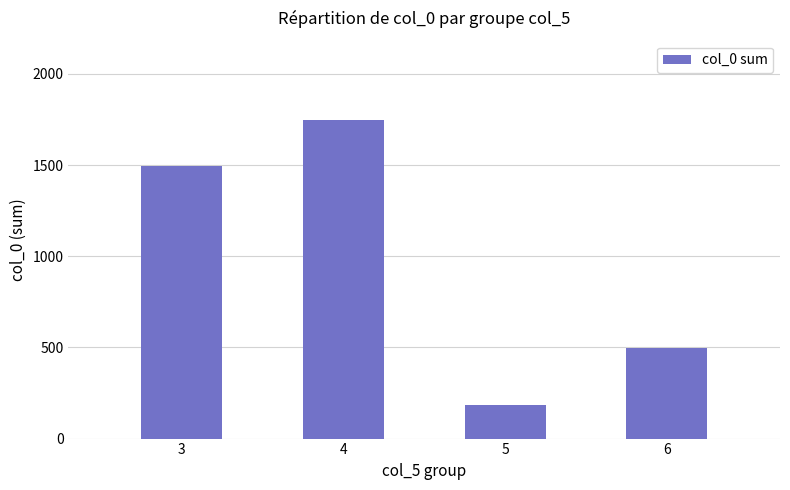

Count the number of categories in the chart.

4